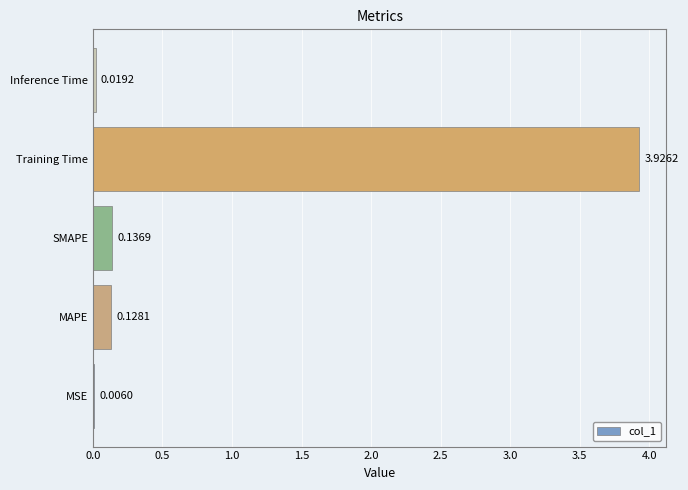

Which has a higher value, Inference Time or SMAPE?

SMAPE